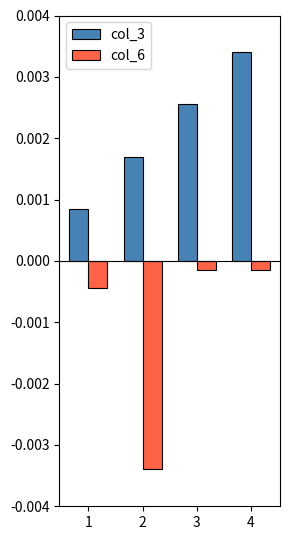

Which series changed the most between 1 and 3?

col_3